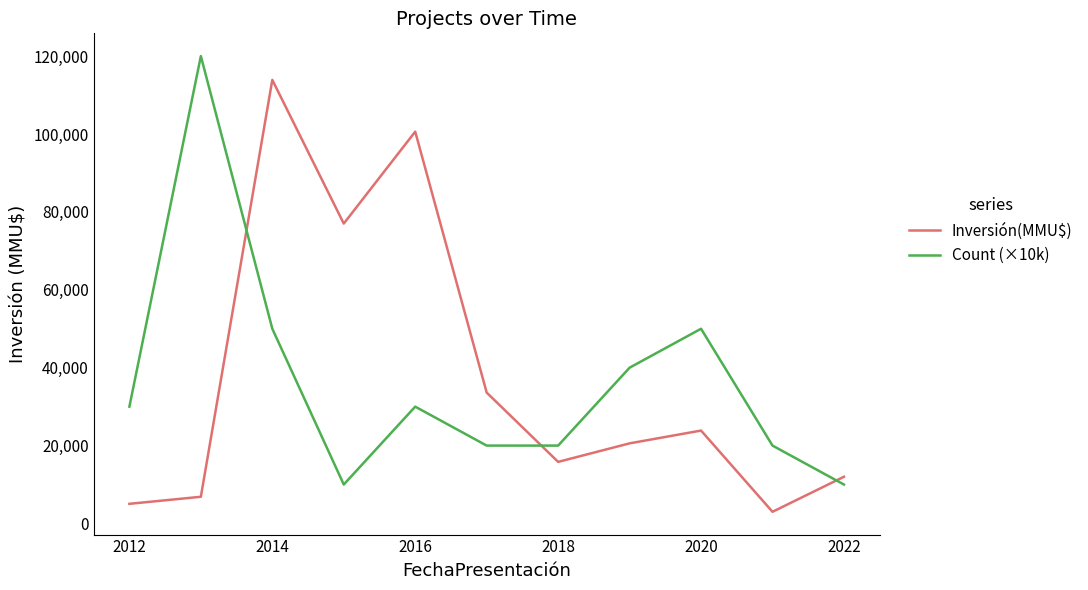

True or false: Count (×10k) and Inversión(MMU$) cross at least once.

True